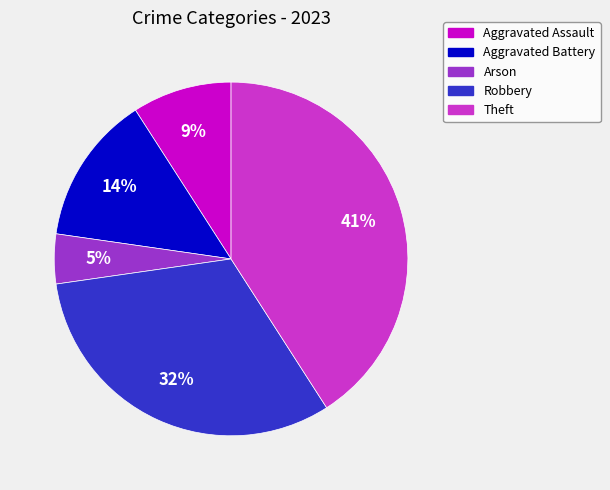

Is there any slice that represents more than half of the pie?

No